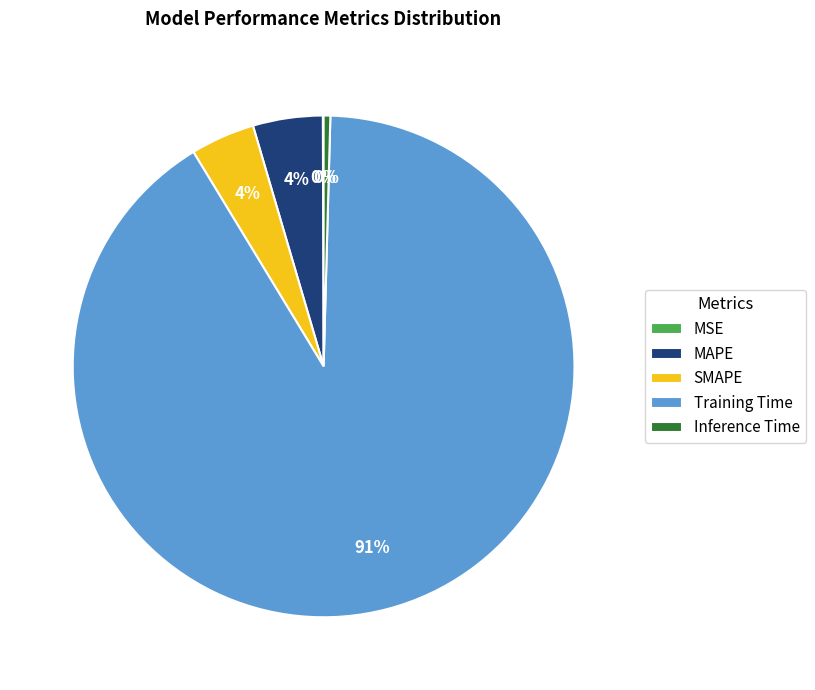

What is the largest slice in the pie chart?

Training Time